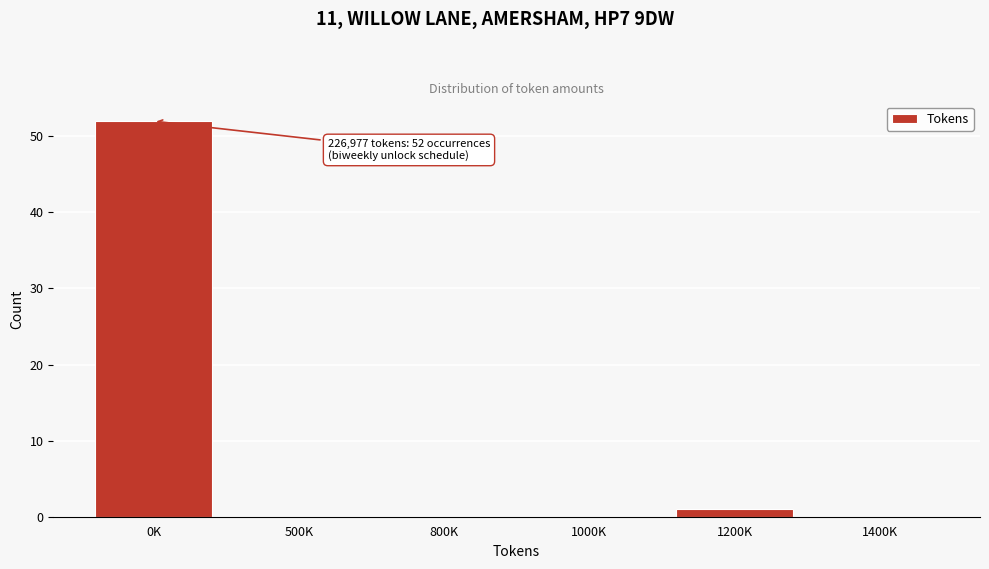

Reading left to right, extract all data points from this chart.

0K=52	500K=0	800K=0	1000K=0	1200K=1	1400K=0